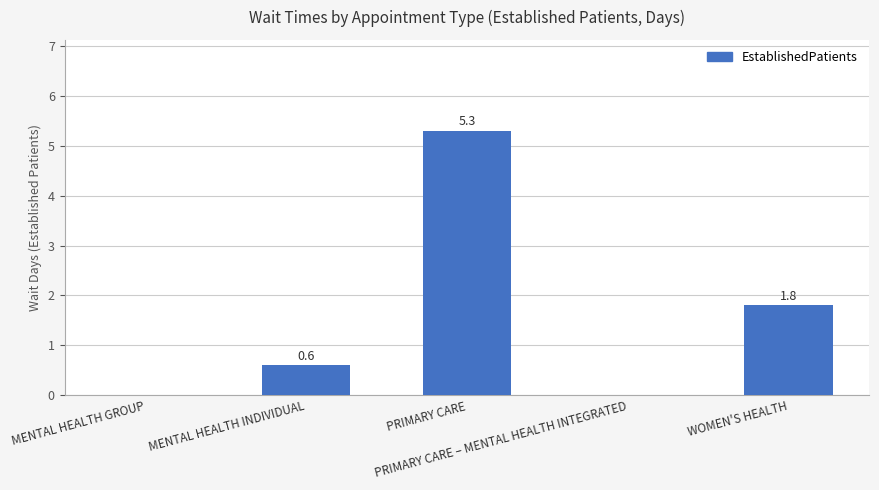

The chart shows a value of 0.0 at MENTAL HEALTH GROUP. True or false?

True